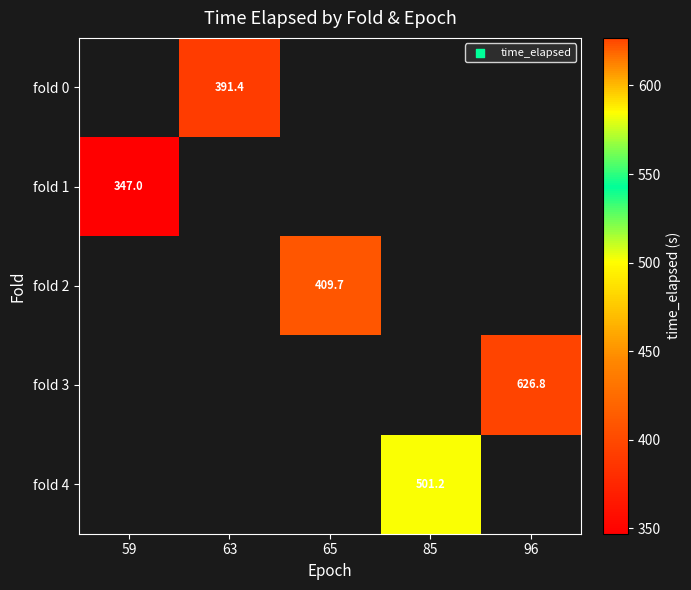

Is it true that fold 2 equals 597.2 at 65?

False